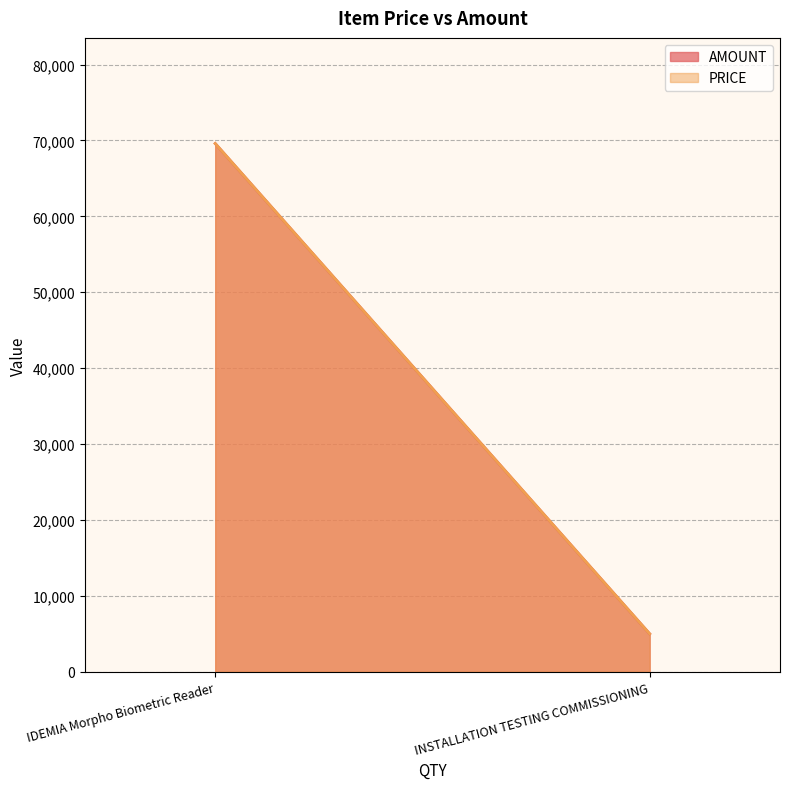

Between INSTALLATION TESTING COMMISSIONING and IDEMIA Morpho Biometric Reader, which is larger?

IDEMIA Morpho Biometric Reader